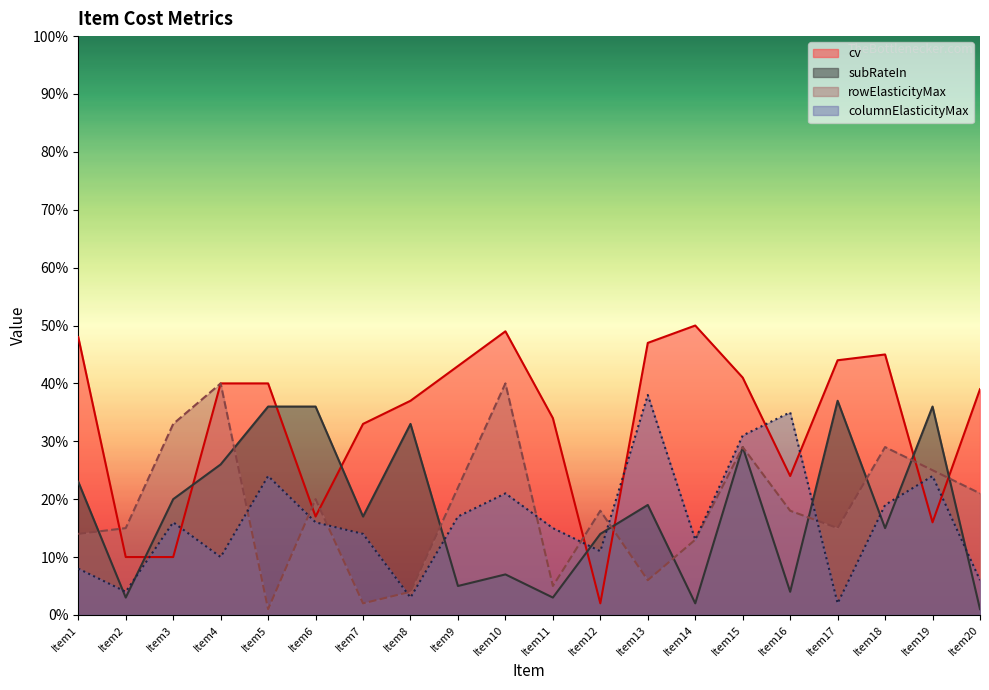

Is the value of subRateIn at Item5 greater than the value of cv at Item11?

Yes